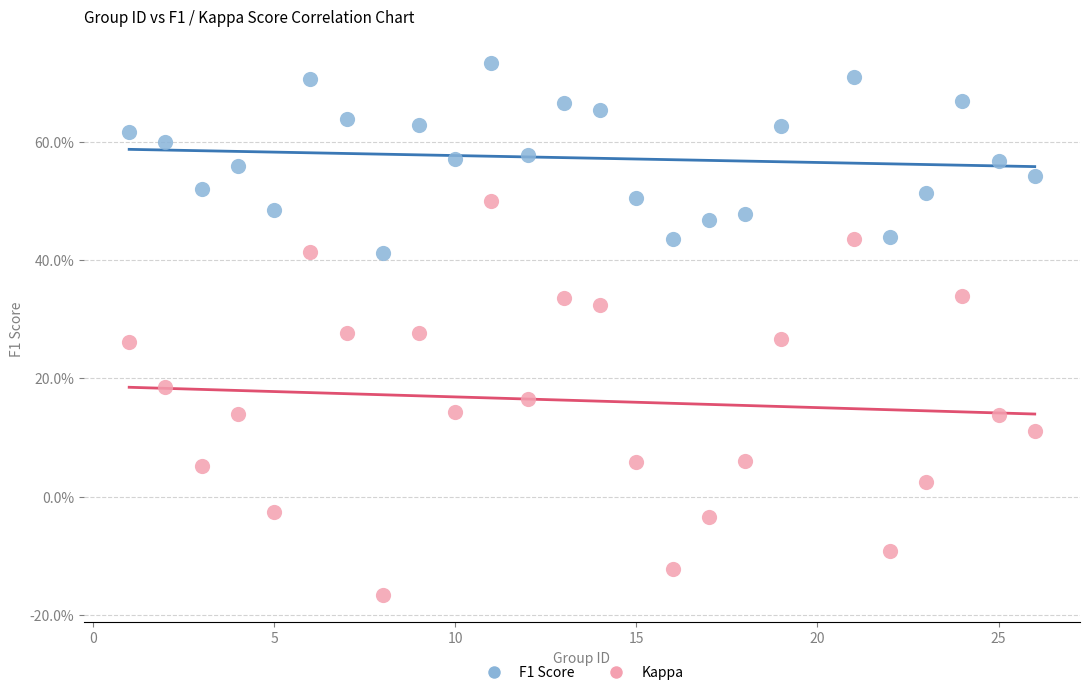

What are all the series names shown in the legend?

F1 Score, Kappa